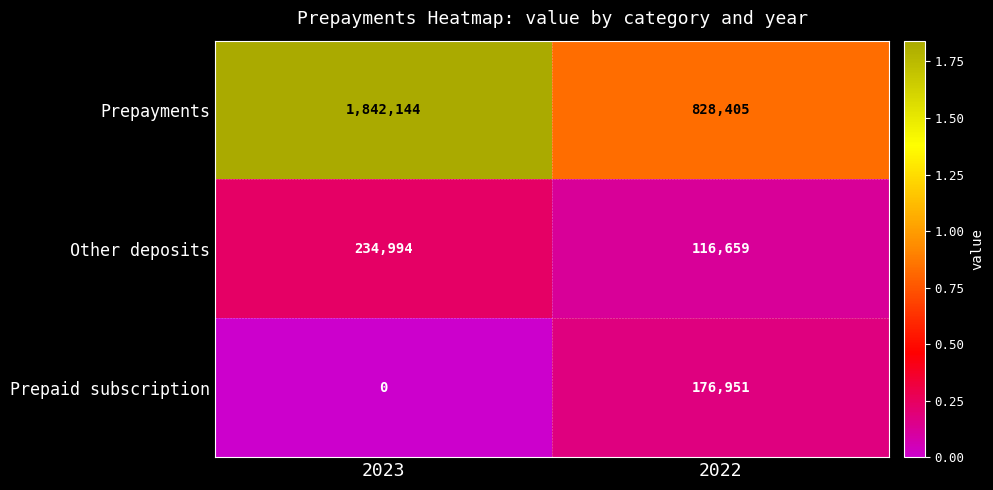

How many data points does each series have?

2